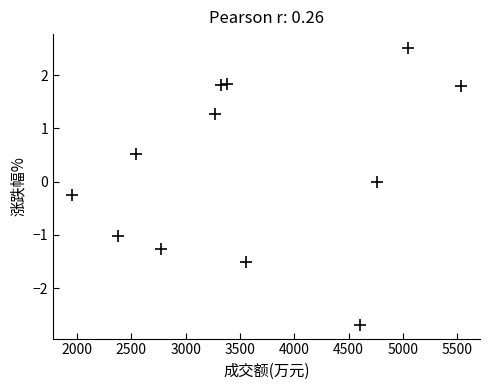

What is the range of X values (max minus min)?

3574.0